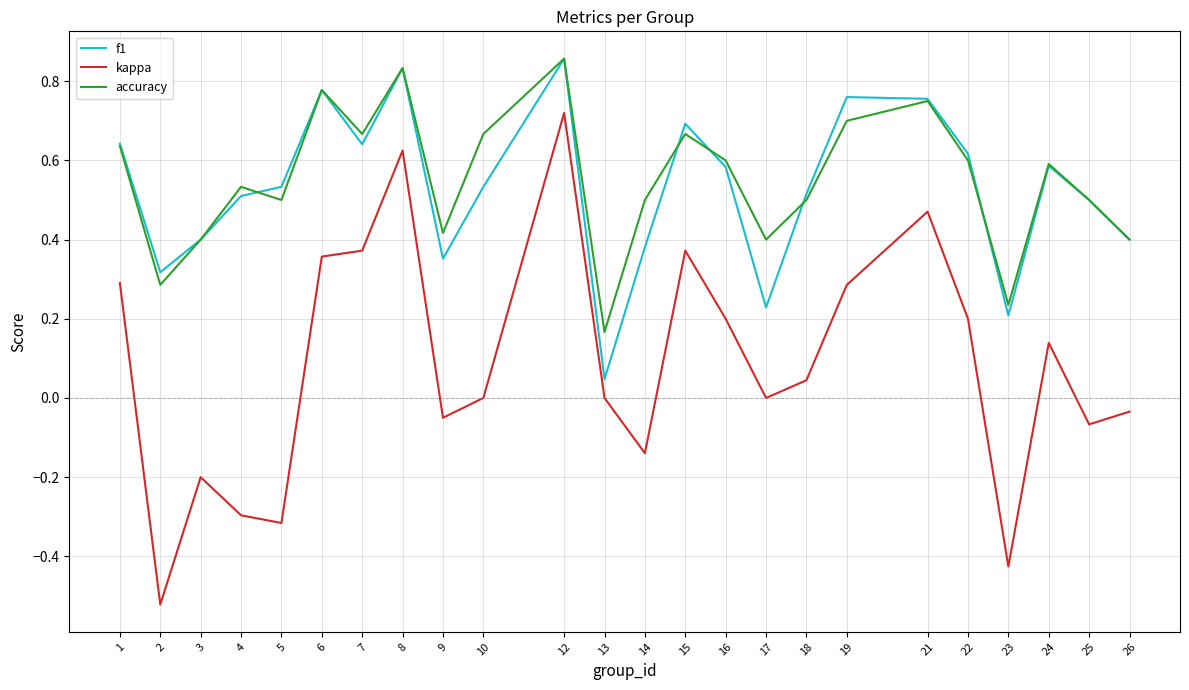

At which label does kappa first exceed 0?

1